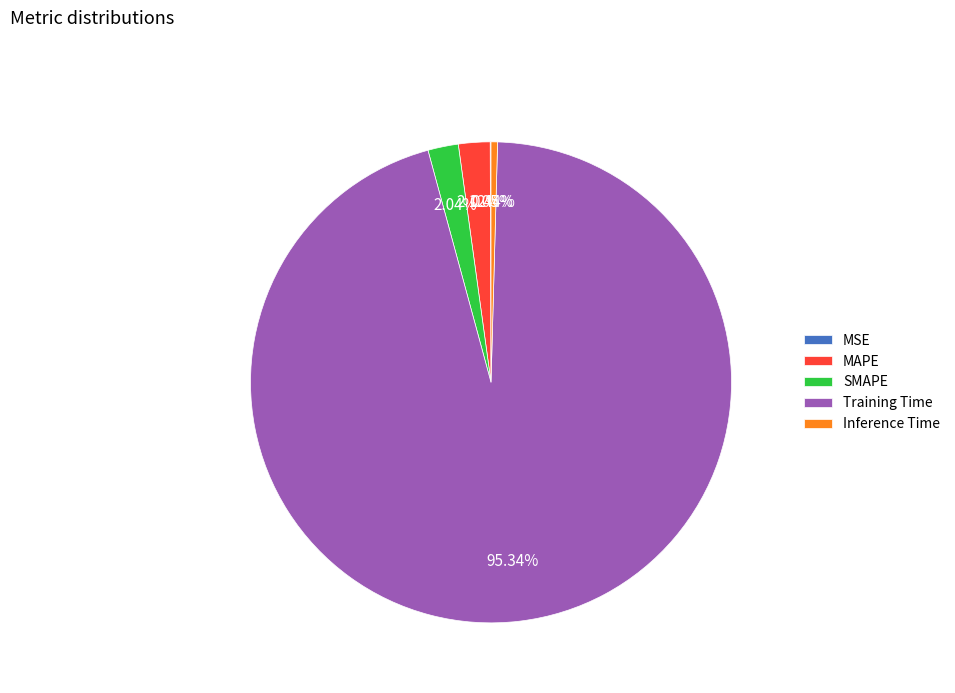

True or false: SMAPE accounts for 2% of the total.

True